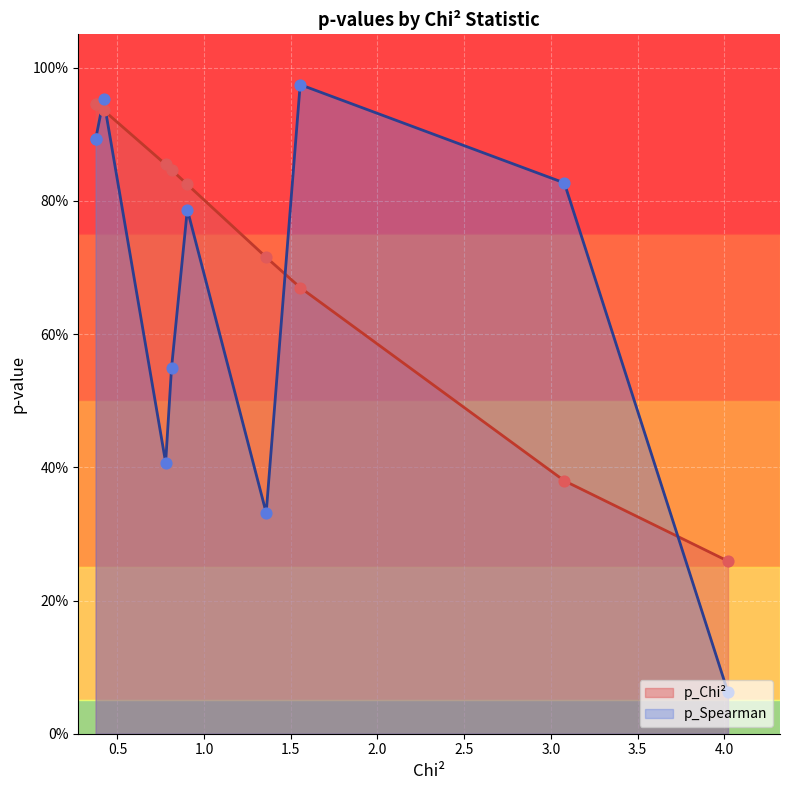

Which series has the largest Y range (max minus min)?

p_Spearman